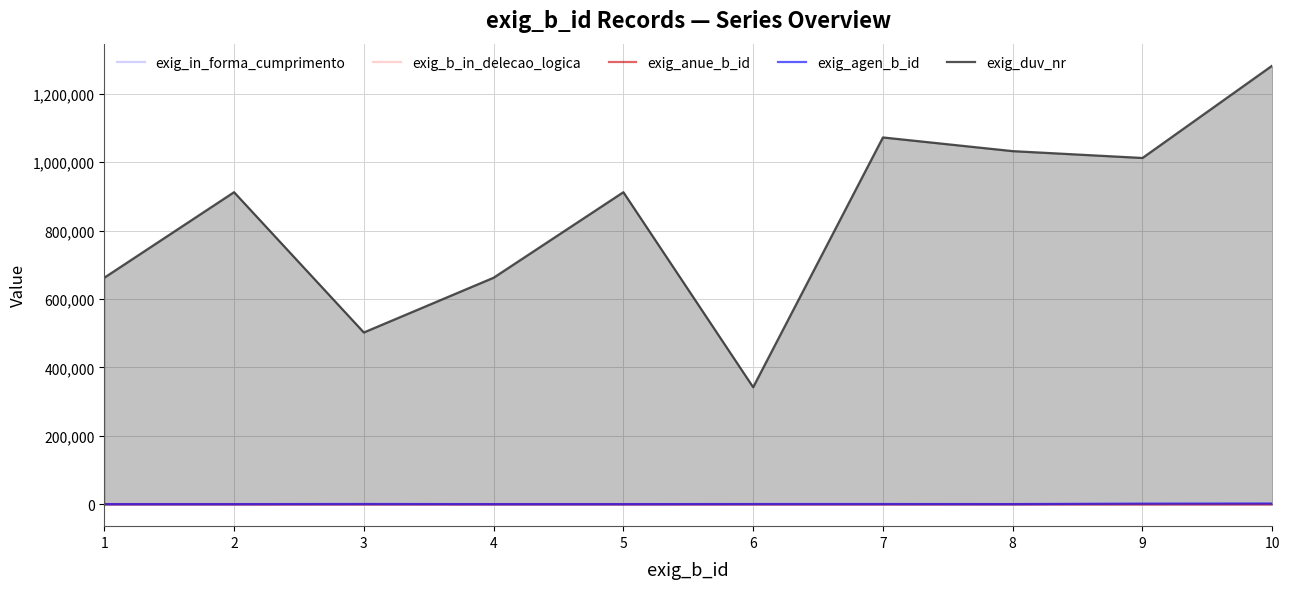

True or false: exig_anue_b_id and exig_duv_nr intersect in this chart.

False